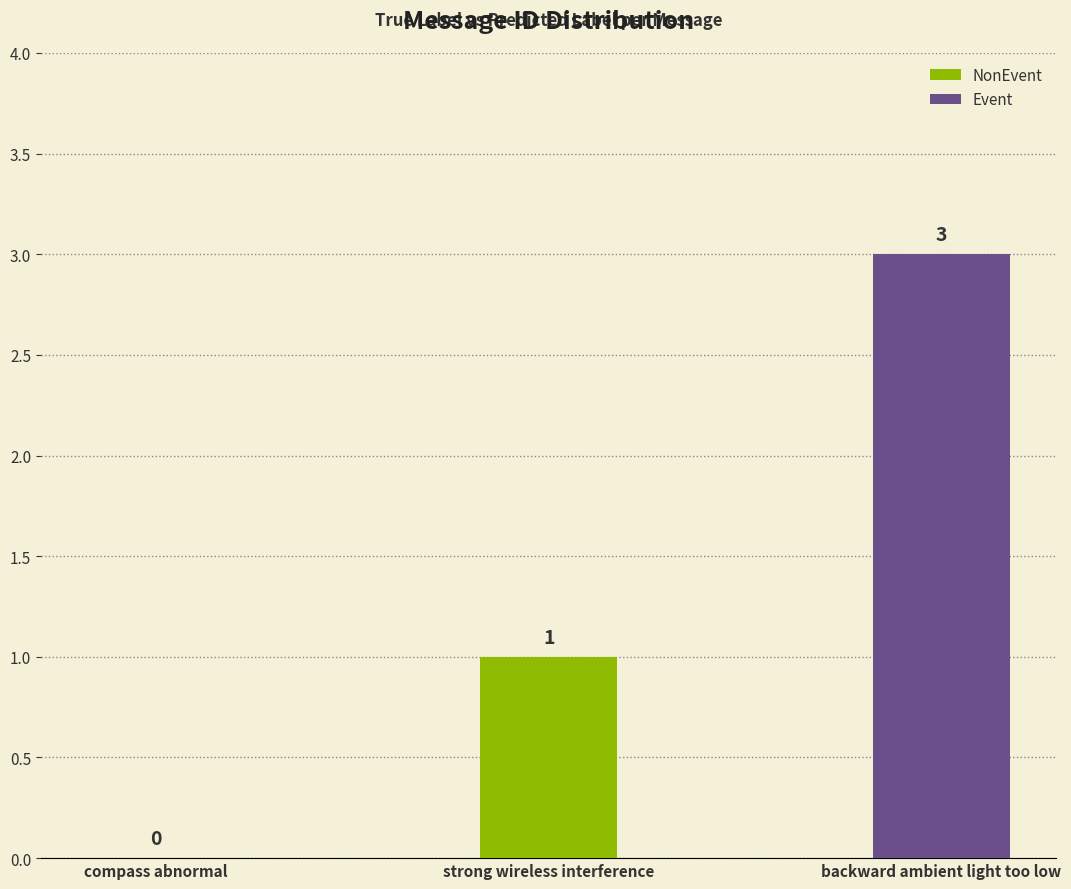

Count the values in the range 0 to 3.

3